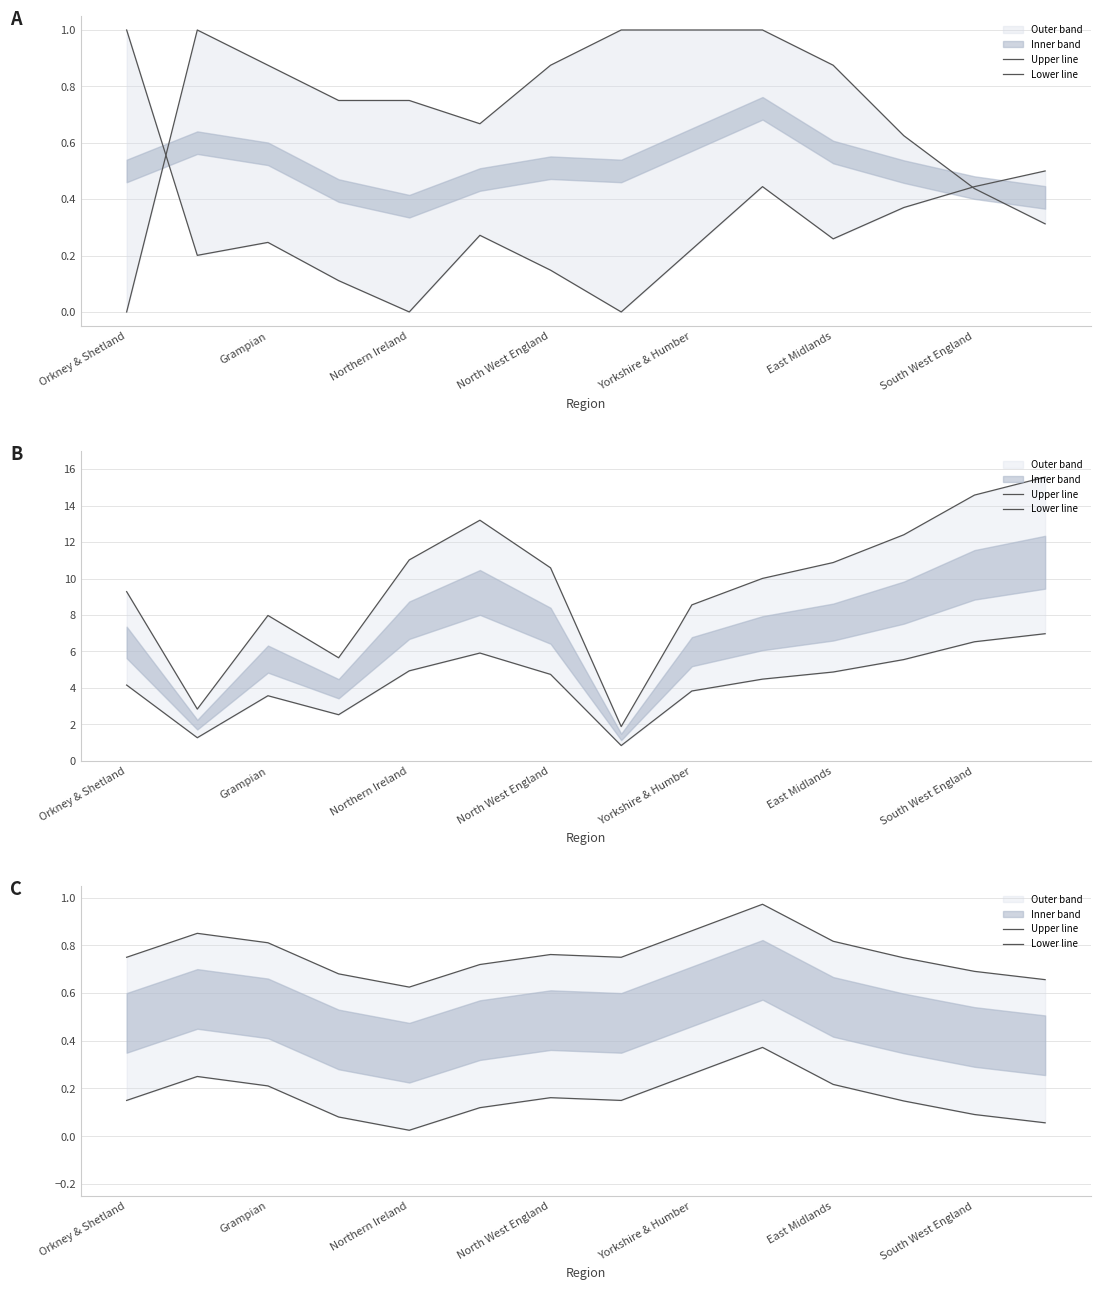

Which series has the largest range (max minus min)?

Upper line